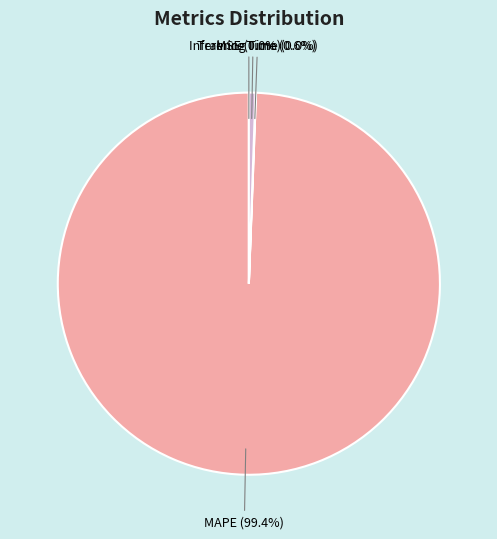

Does any single category account for the majority?

Yes